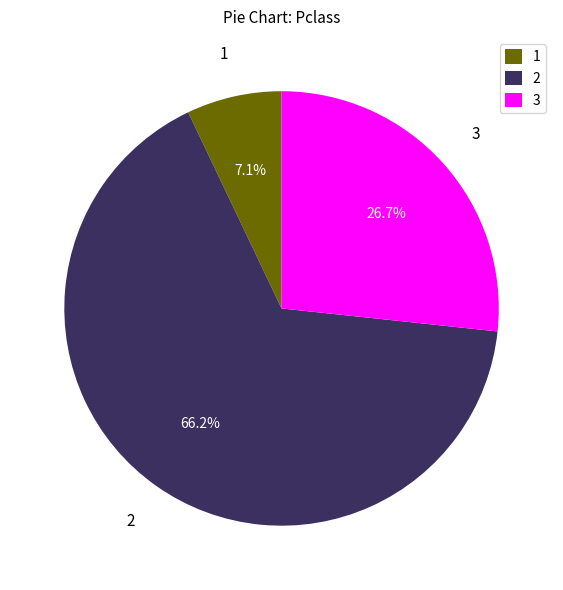

What is the largest slice in the pie chart?

2